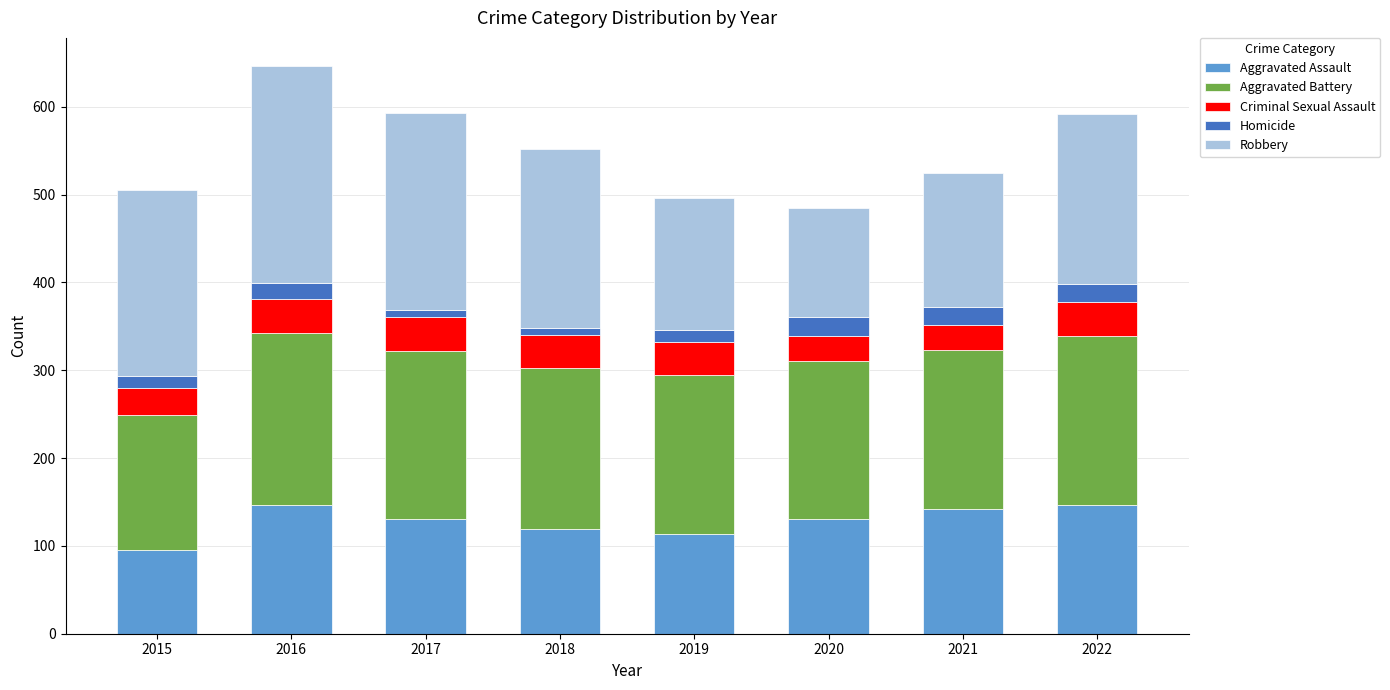

What is the lowest value of the Aggravated Assault series?

95